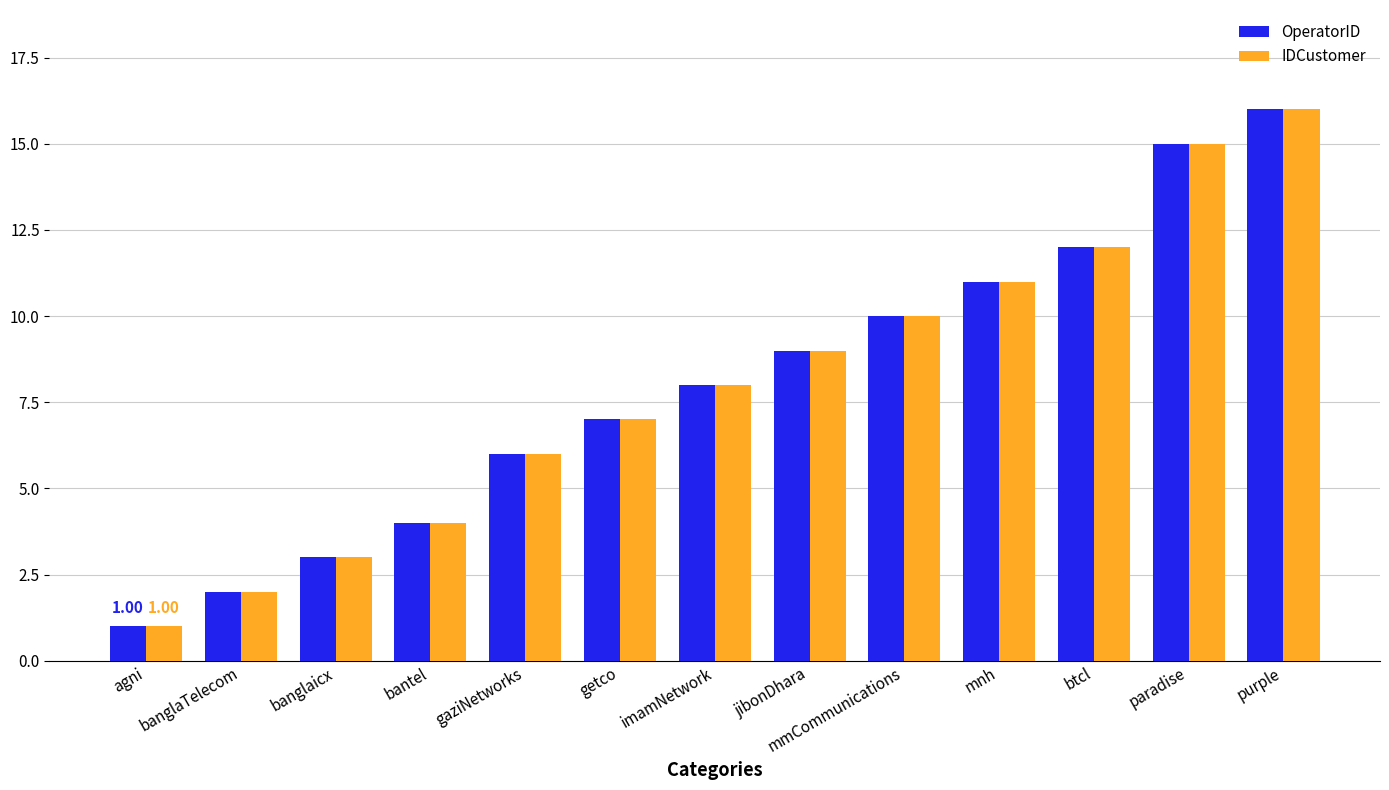

How many data points in IDCustomer are less than 8?

6